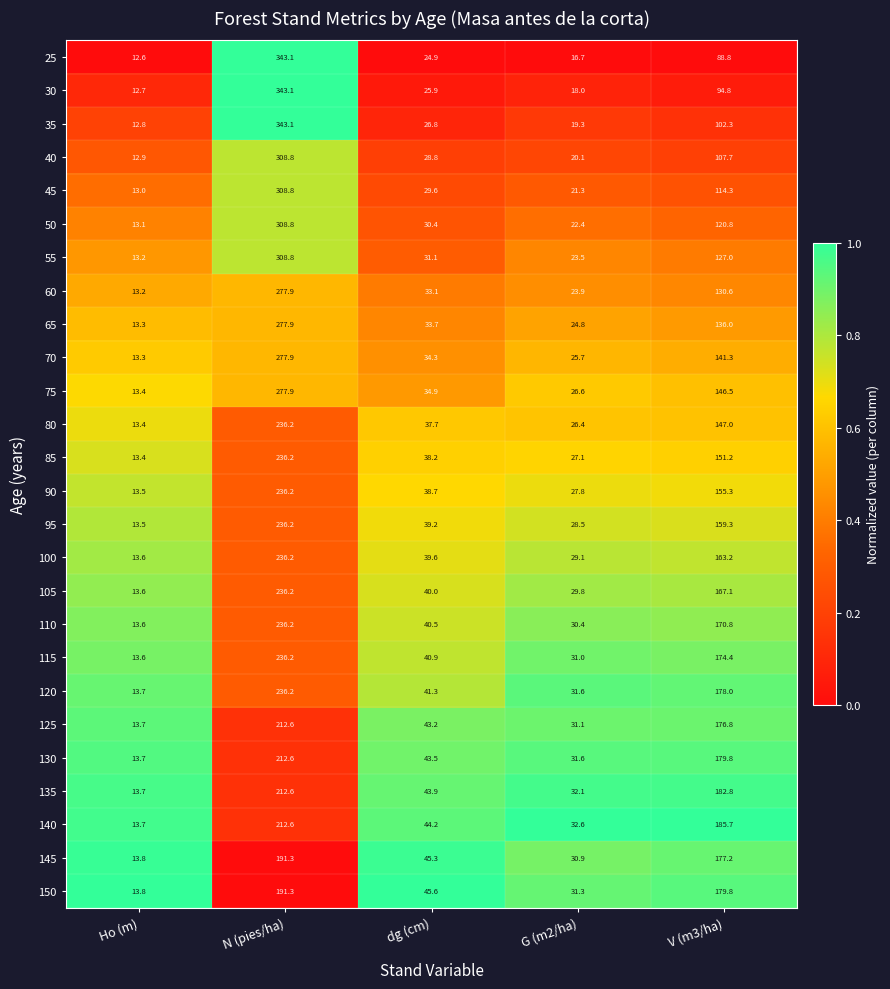

What is the approximate value of 100 at V (m3/ha)?

163.2